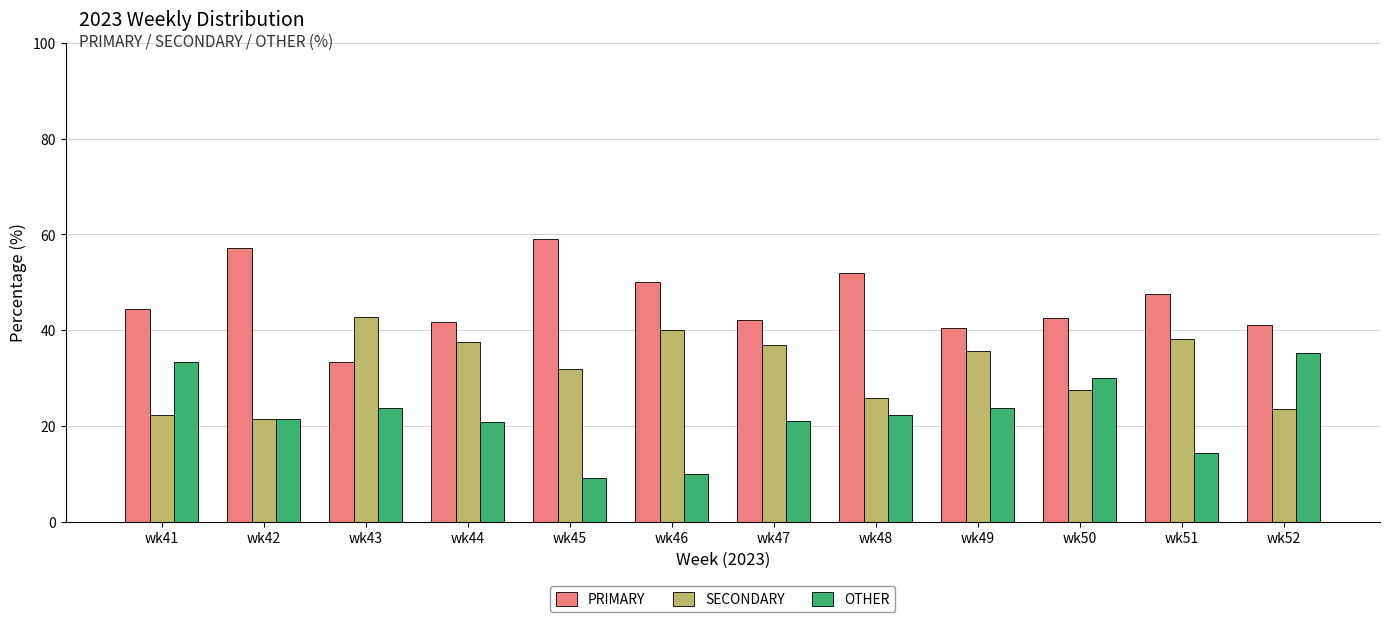

What is the maximum value for SECONDARY?

42.9